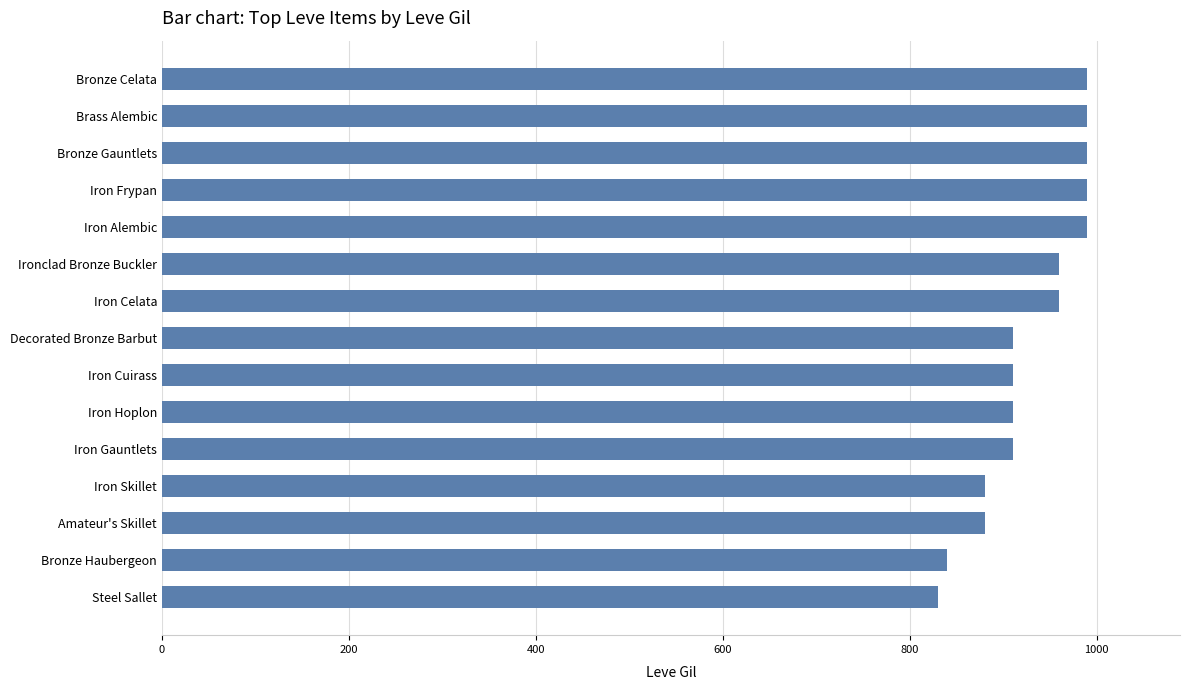

Reading bottom to top, transcribe all the data shown in this chart.

830	840	880	880	910	910	910	910	960	960	990	990	990	990	990